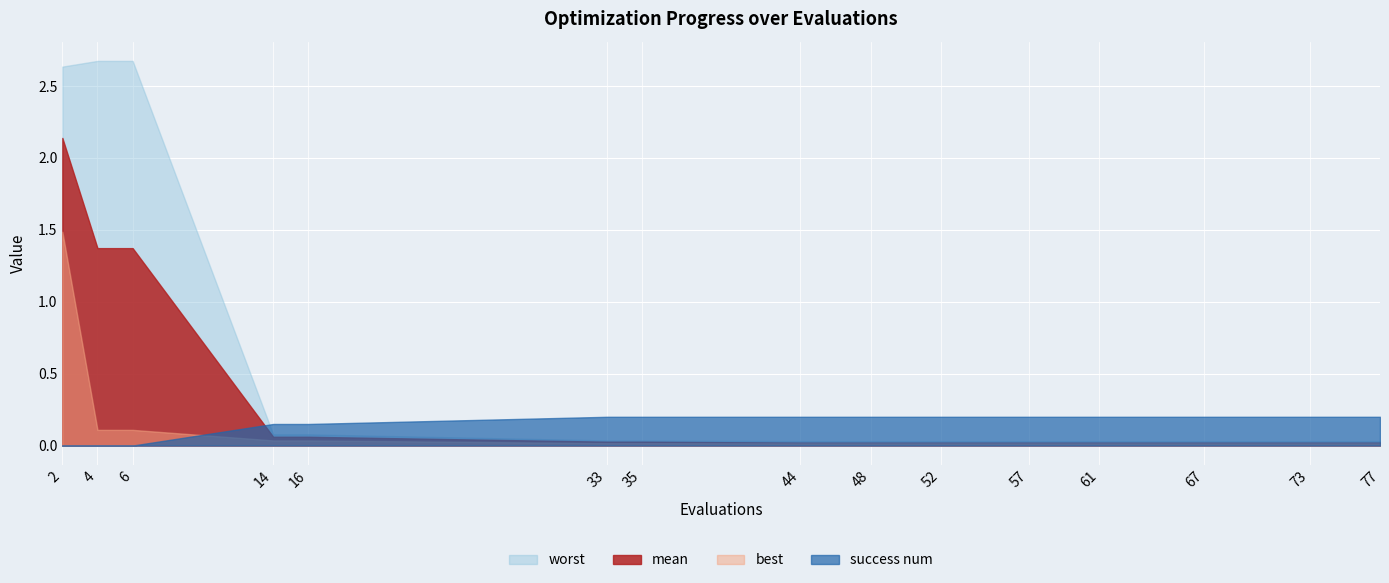

Between 2 and 52, which series saw the biggest shift?

worst